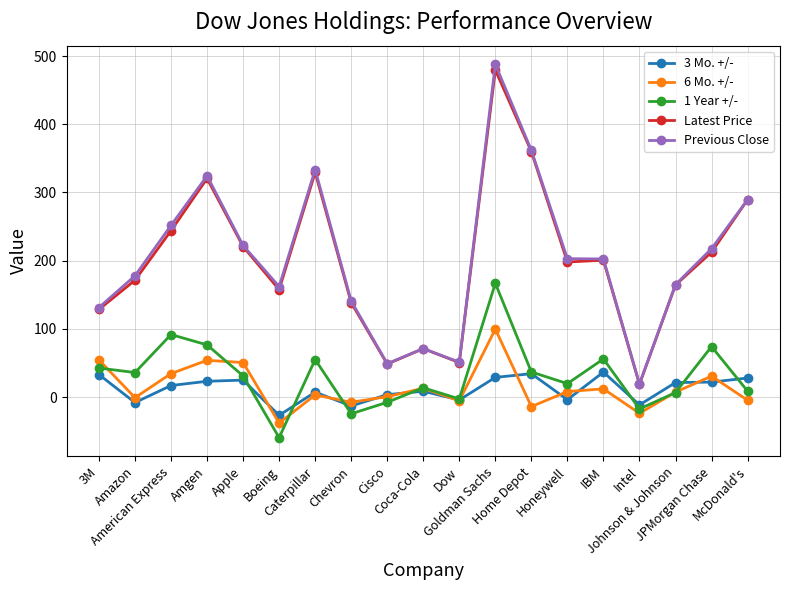

What is the label of the 19th point from the left?

McDonald's